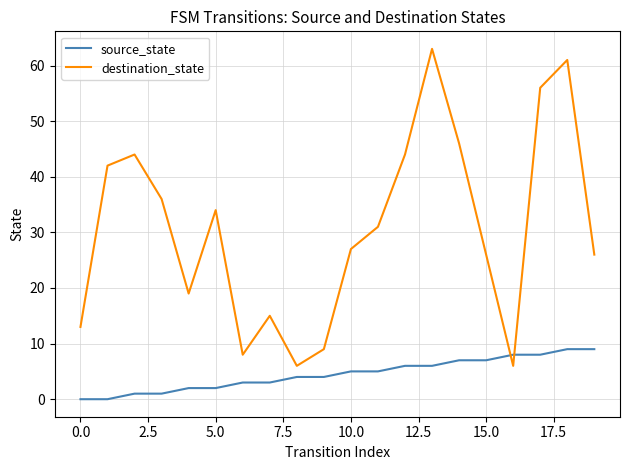

Rank the series by their average value, from highest to lowest.

destination_state, source_state